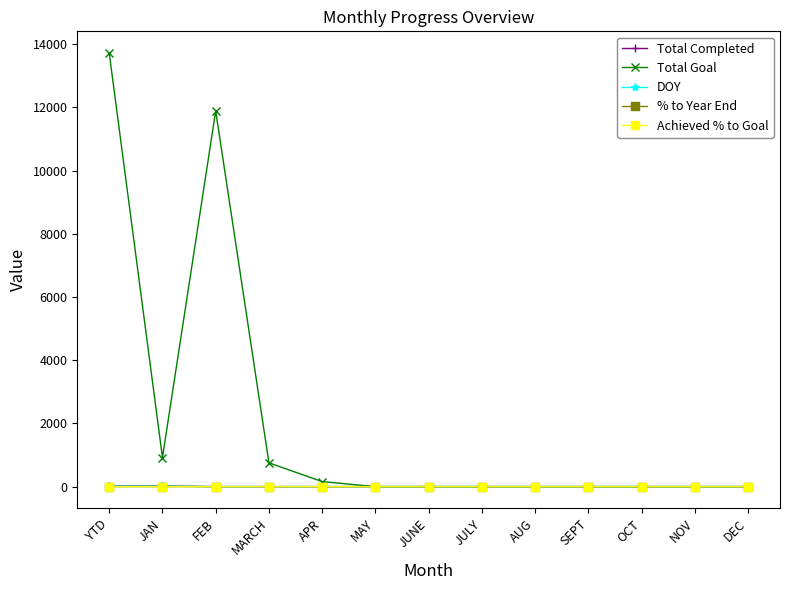

What is the label of the 1st point from the right?

DEC